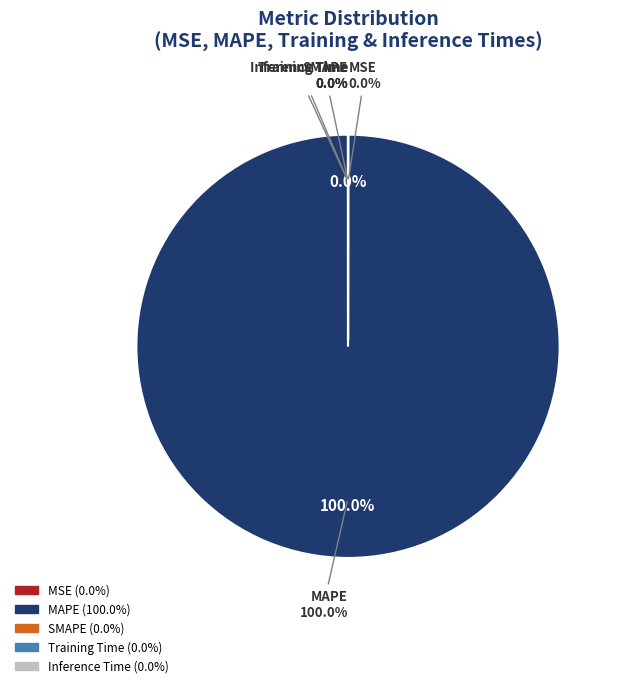

To the nearest percent, what is the average slice percentage?

20%